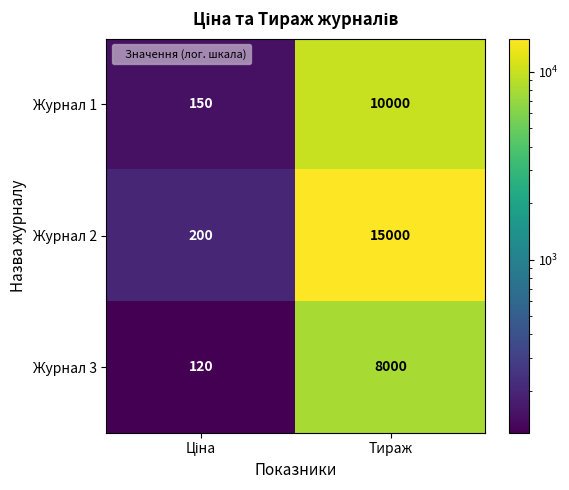

Rank the series at Тираж from lowest to highest value.

Журнал 3, Журнал 1, Журнал 2